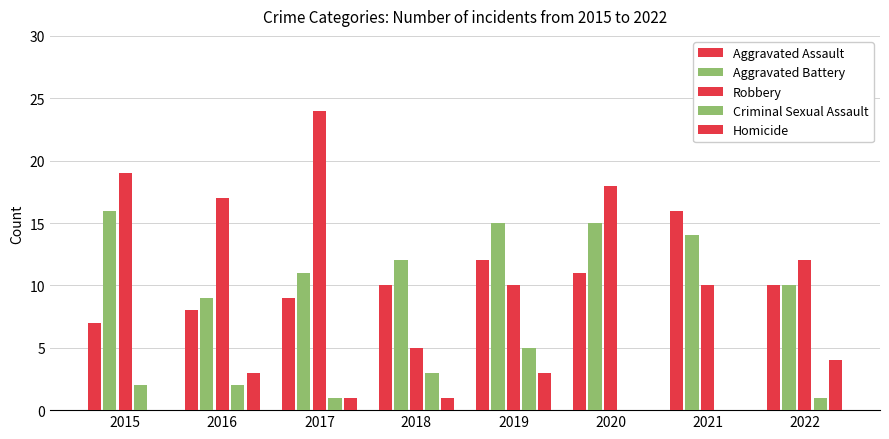

How many data points does each series have?

8